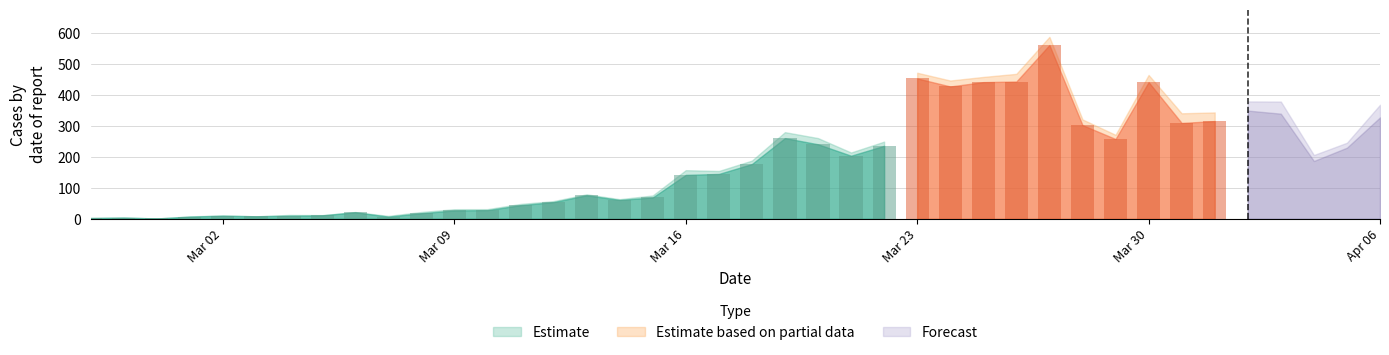

What is the difference between the Estimate values at 2020-03-08 and 2020-03-11?

26